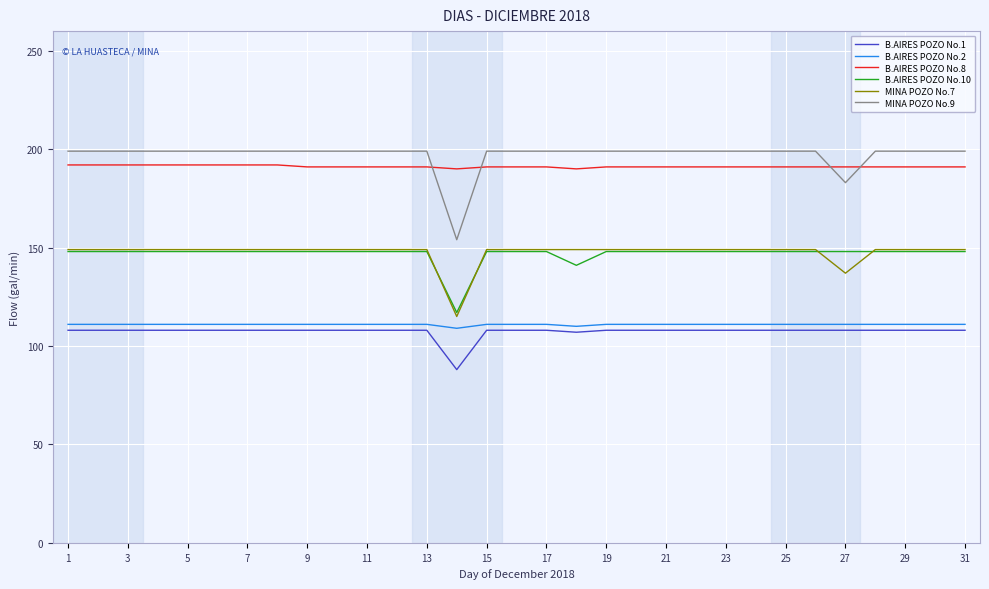

True or false: B.AIRES POZO No.1 and B.AIRES POZO No.10 cross at least once.

False